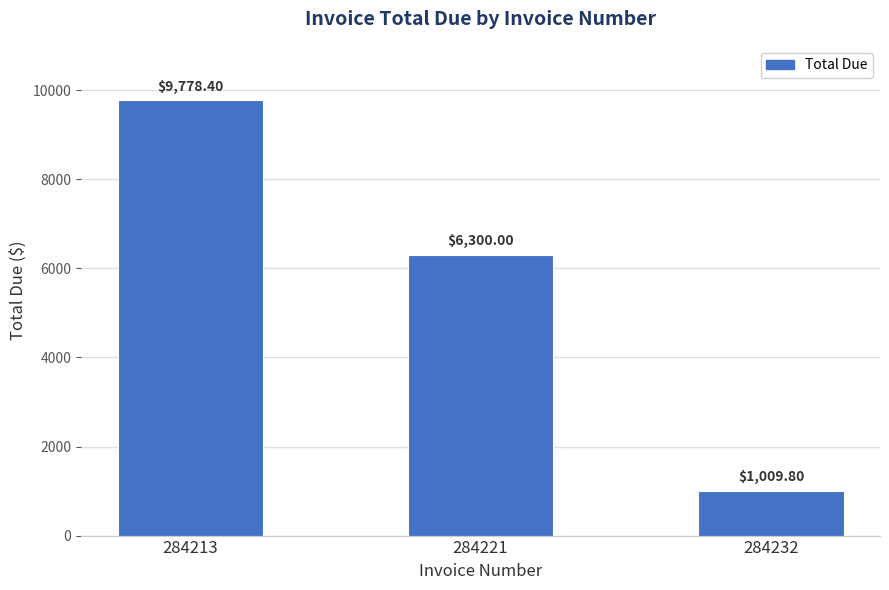

How many categories are shown in the chart?

3